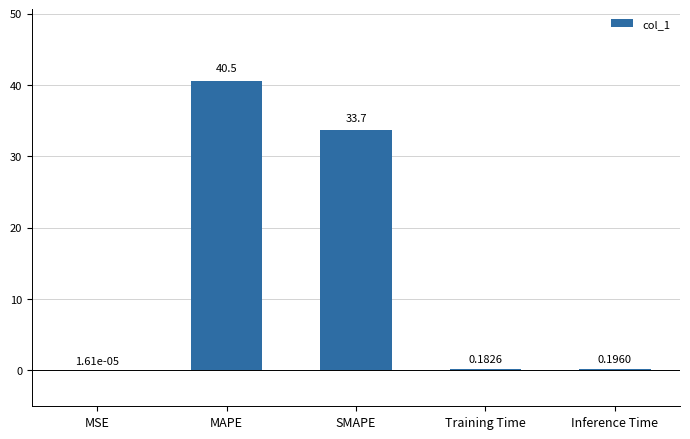

What is the ratio of the value at MAPE to the value at SMAPE?

1.2